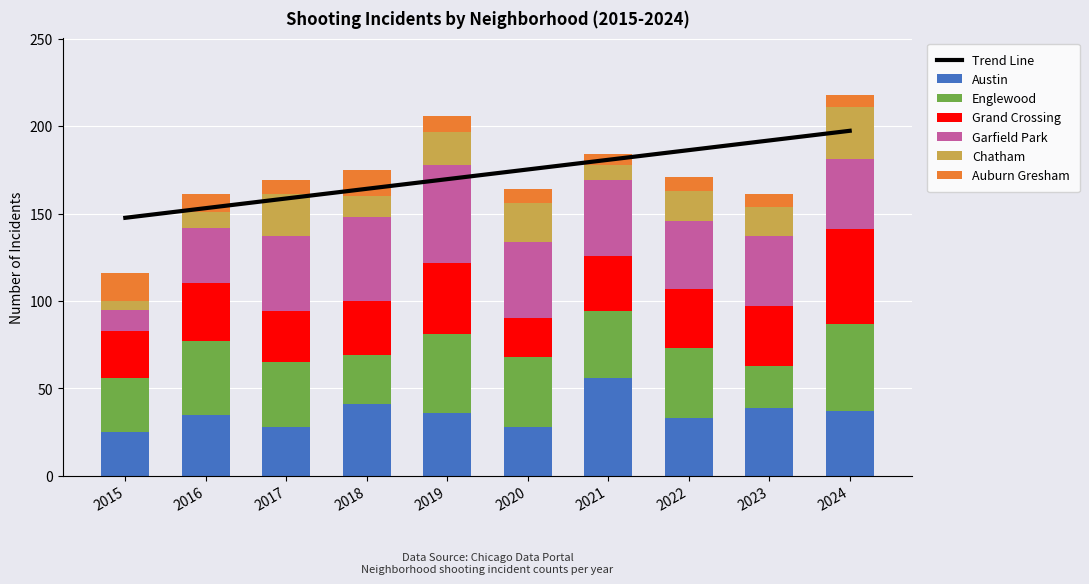

At which label is Austin closest to 40?

2018